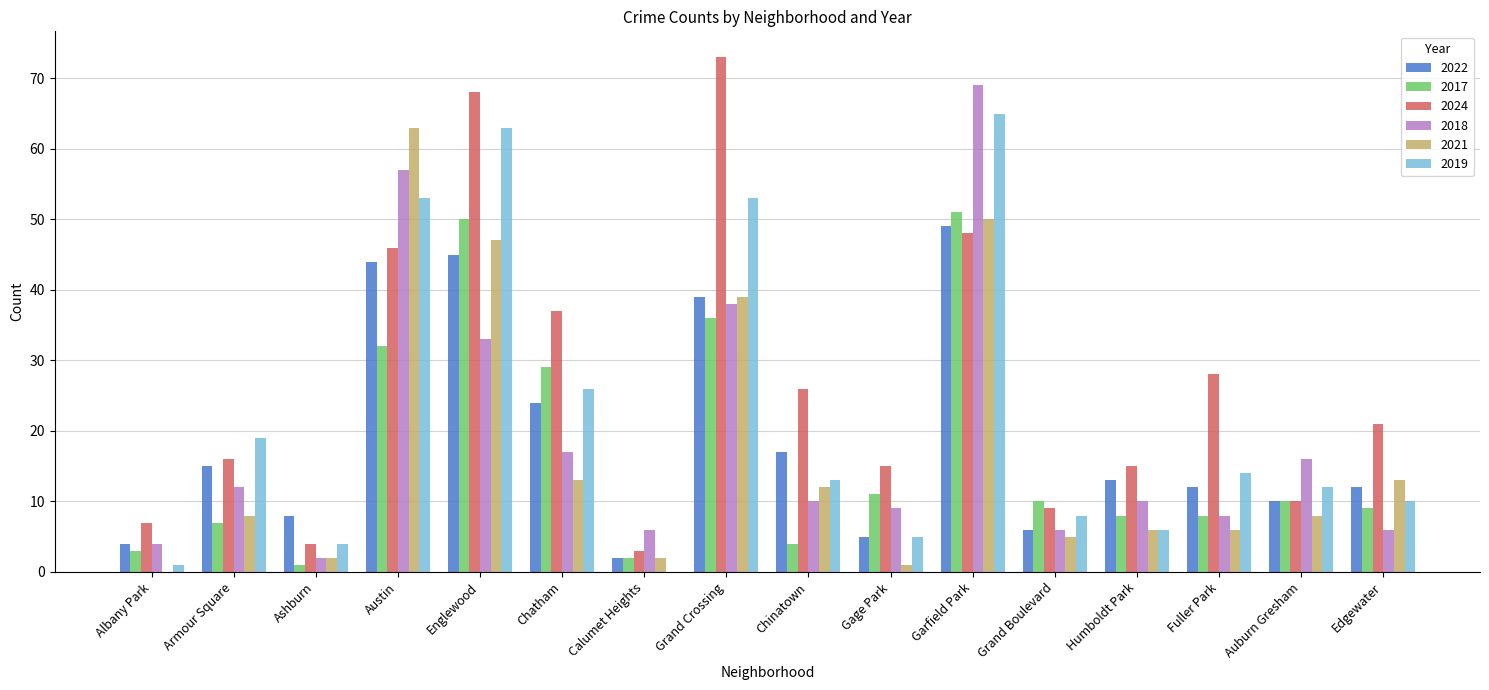

What is the average value of the 2019 series?

22